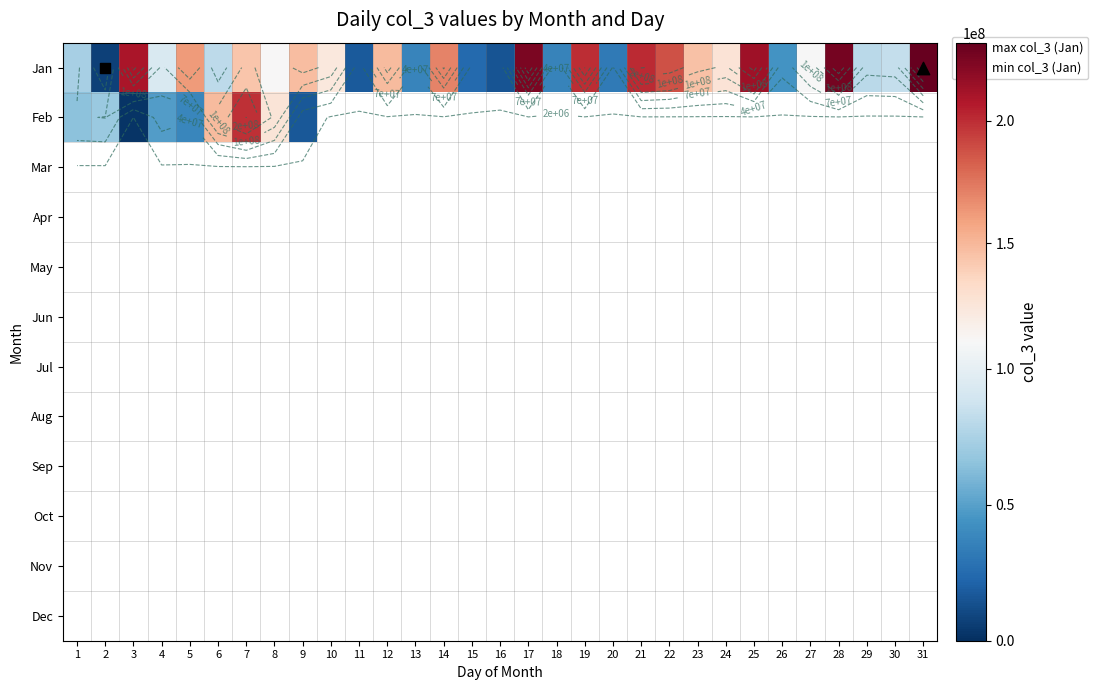

What is the greatest value displayed?

231907240.0